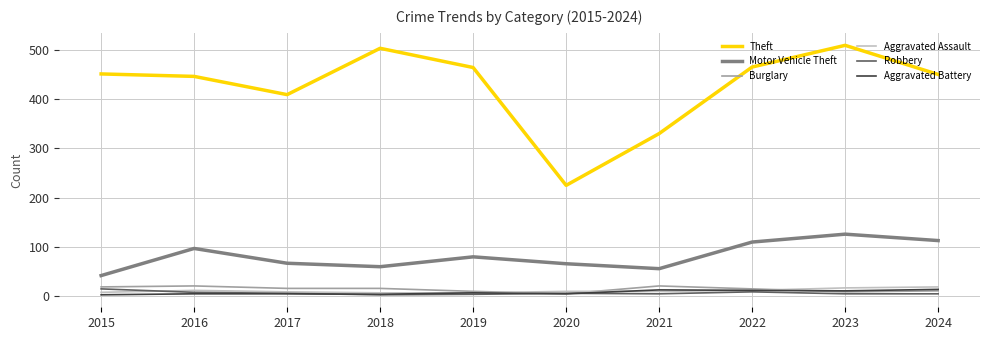

True or false: Motor Vehicle Theft has a value of 67 at 2017.

True